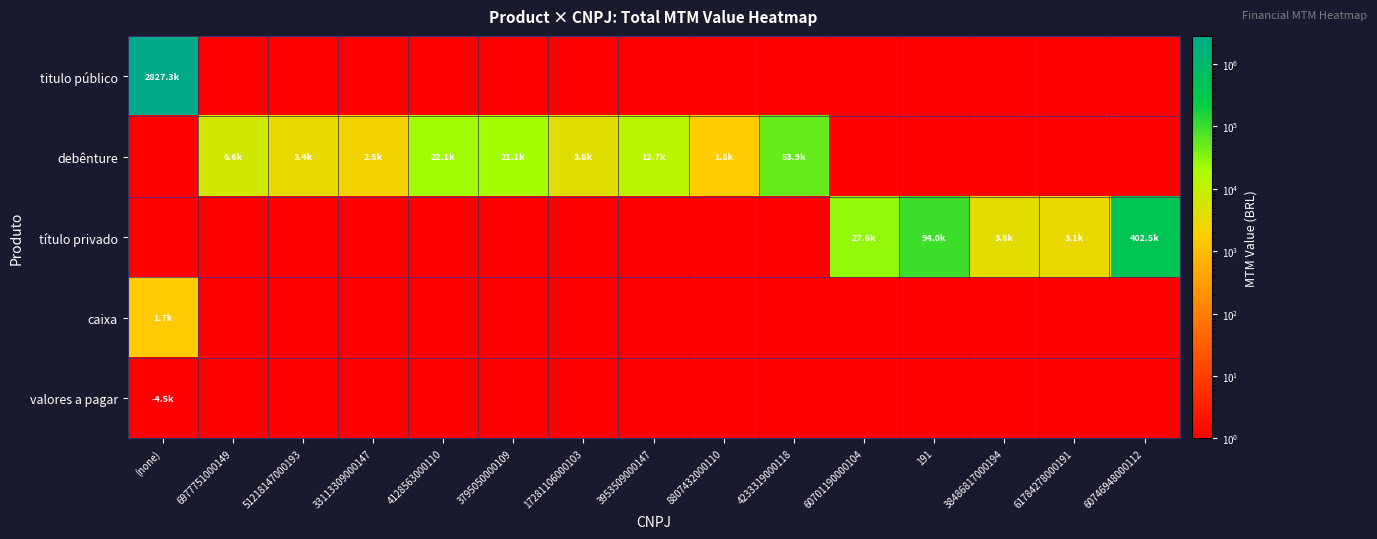

What is the total value across all series at 6977751000149?

6644.2